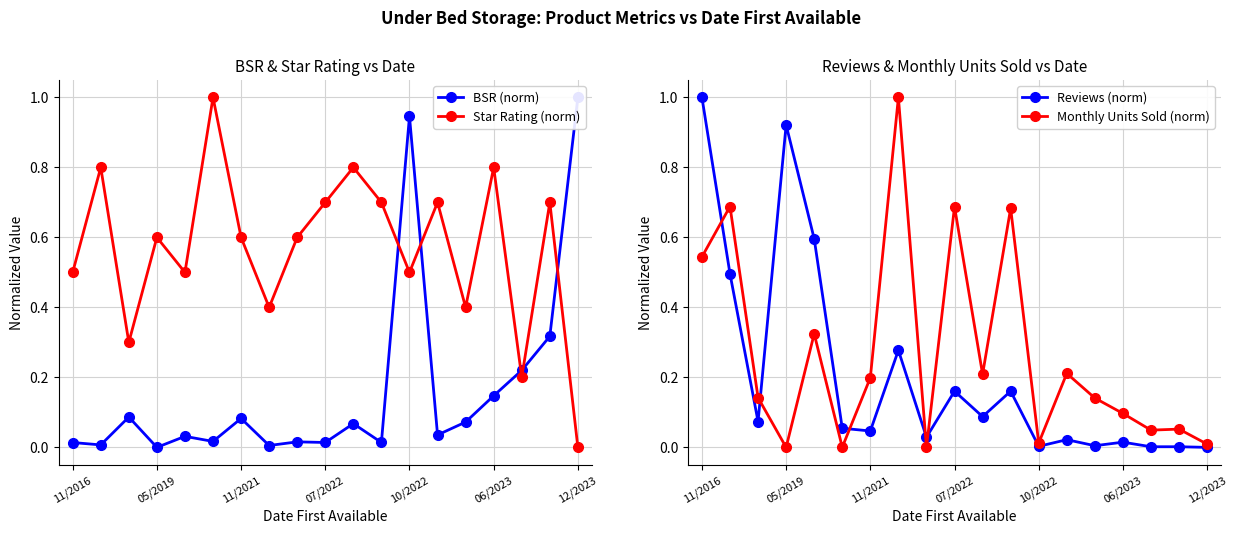

Is this an area chart (filled region under the line)?

No